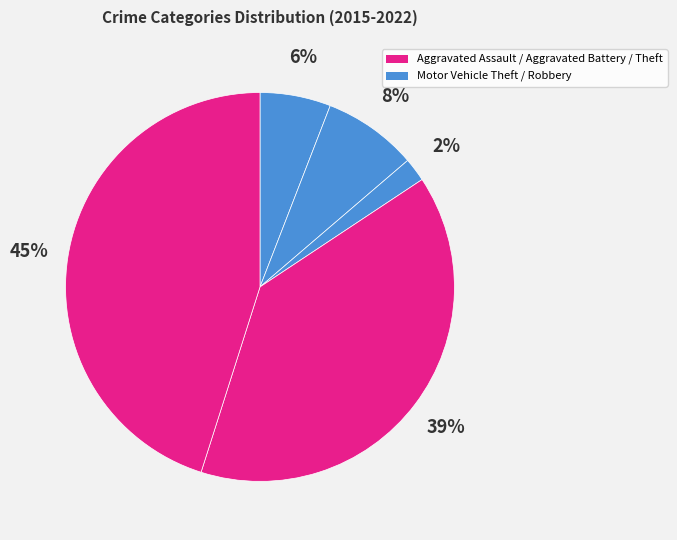

How many segments does this pie chart have?

5